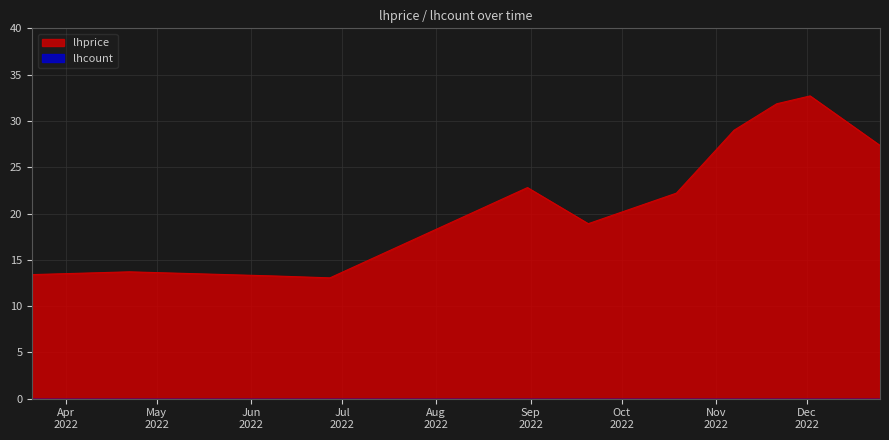

Rank the categories by value from lowest to highest.

2022-06-27, 2022-06-09, 2022-03-21, 2022-04-06, 2022-04-22, 2022-09-20, 2022-10-19, 2022-08-31, 2022-12-25, 2022-11-07, 2022-11-21, 2022-12-02